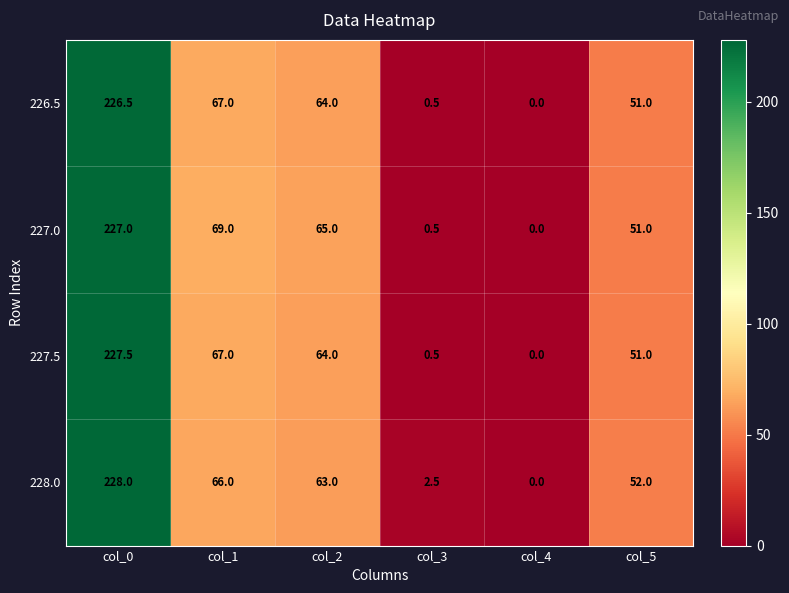

Which series has the widest spread of values?

228.0